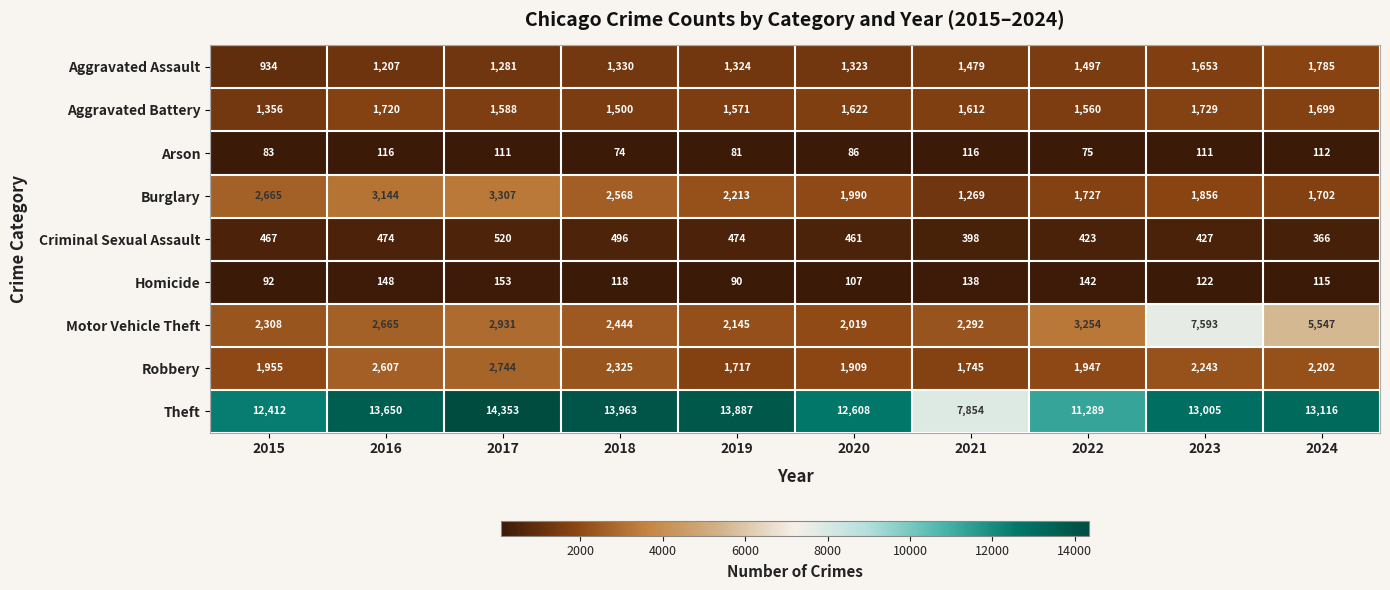

What is the maximum value shown in the chart?

14353